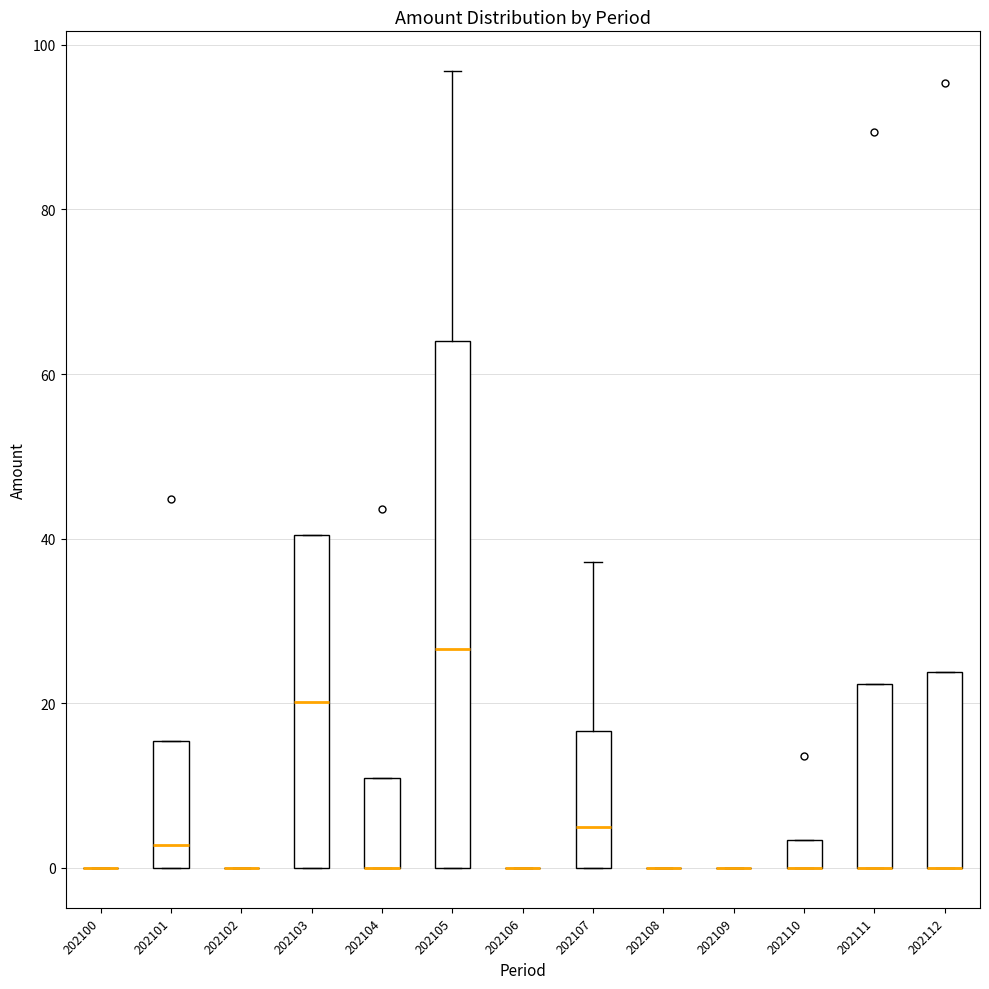

Reading left to right, read every box against the y-axis: the position of its median line, the range the box covers, and the ends of its whiskers. The values are not printed on the chart, so give them approximately, as read against the axis.

202100: box collapsed to a line at 0, whiskers 0 to 0
202101: median 2, box 0 to 16, whiskers 0 to 16
202102: box collapsed to a line at 0, whiskers 0 to 0
202103: median 20, box 0 to 40, whiskers 0 to 40
202104: median 0 (drawn on the box's lower edge), box 0 to 10, whiskers 0 to 10
202105: median 26, box 0 to 64, whiskers 0 to 96
202106: box collapsed to a line at 0, whiskers 0 to 0
202107: median 4, box 0 to 16, whiskers 0 to 38
202108: box collapsed to a line at 0, whiskers 0 to 0
202109: box collapsed to a line at 0, whiskers 0 to 0
202110: median 0 (drawn on the box's lower edge), box 0 to 4, whiskers 0 to 4
202111: median 0 (drawn on the box's lower edge), box 0 to 22, whiskers 0 to 22
202112: median 0 (drawn on the box's lower edge), box 0 to 24, whiskers 0 to 24